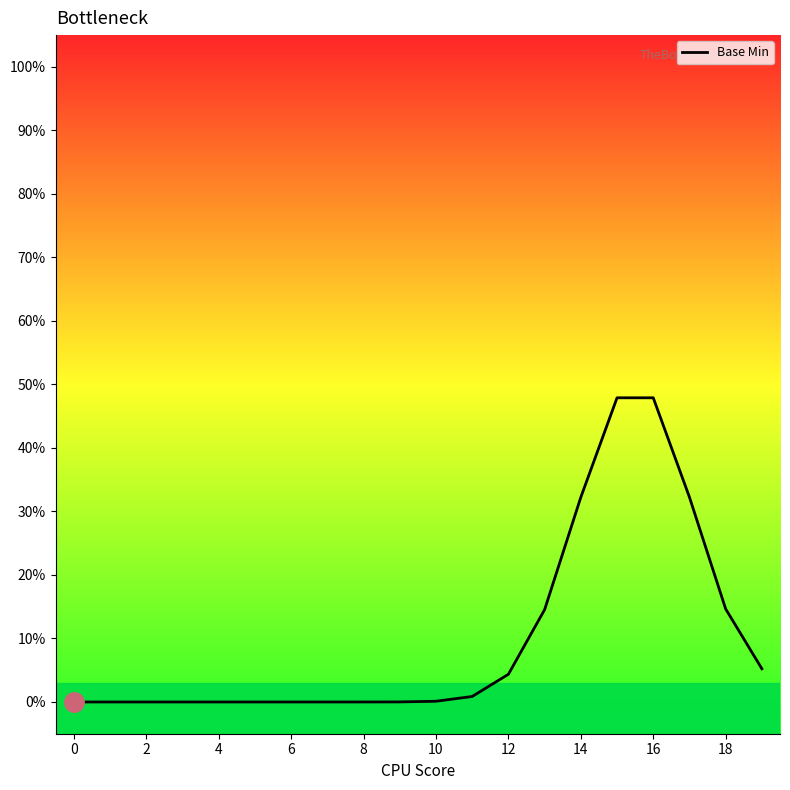

What is the greatest value displayed?

0.5